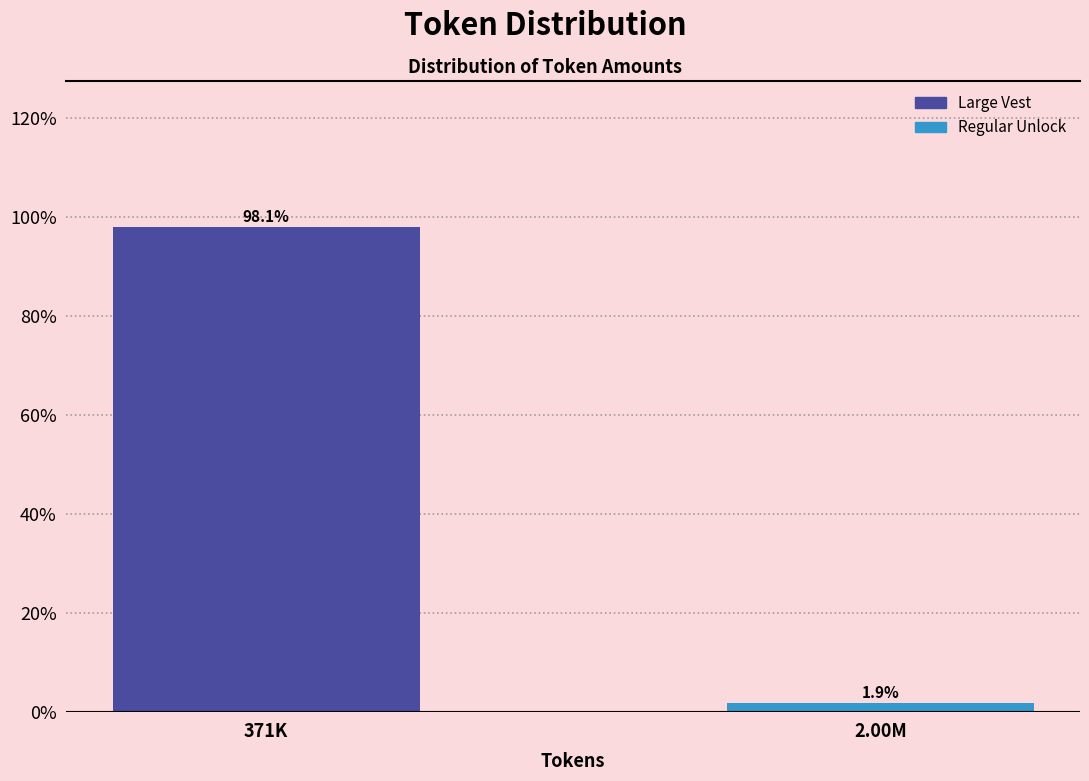

Reading left to right, list all the values displayed in this chart.

371K=98.1	2.00M=1.9